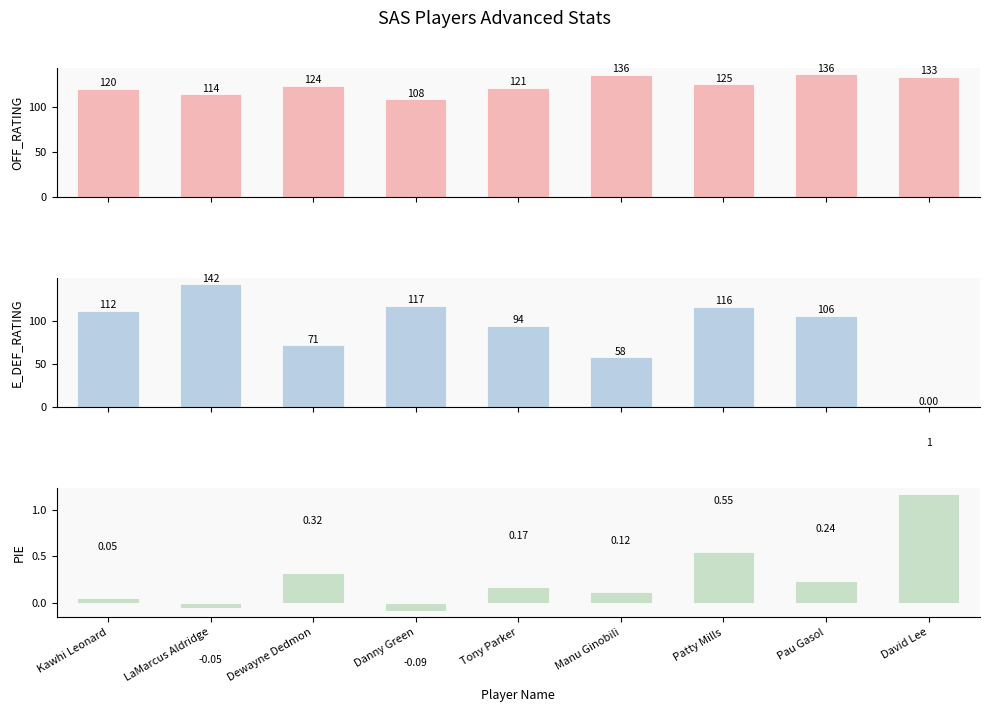

What is the greatest value displayed?

141.8